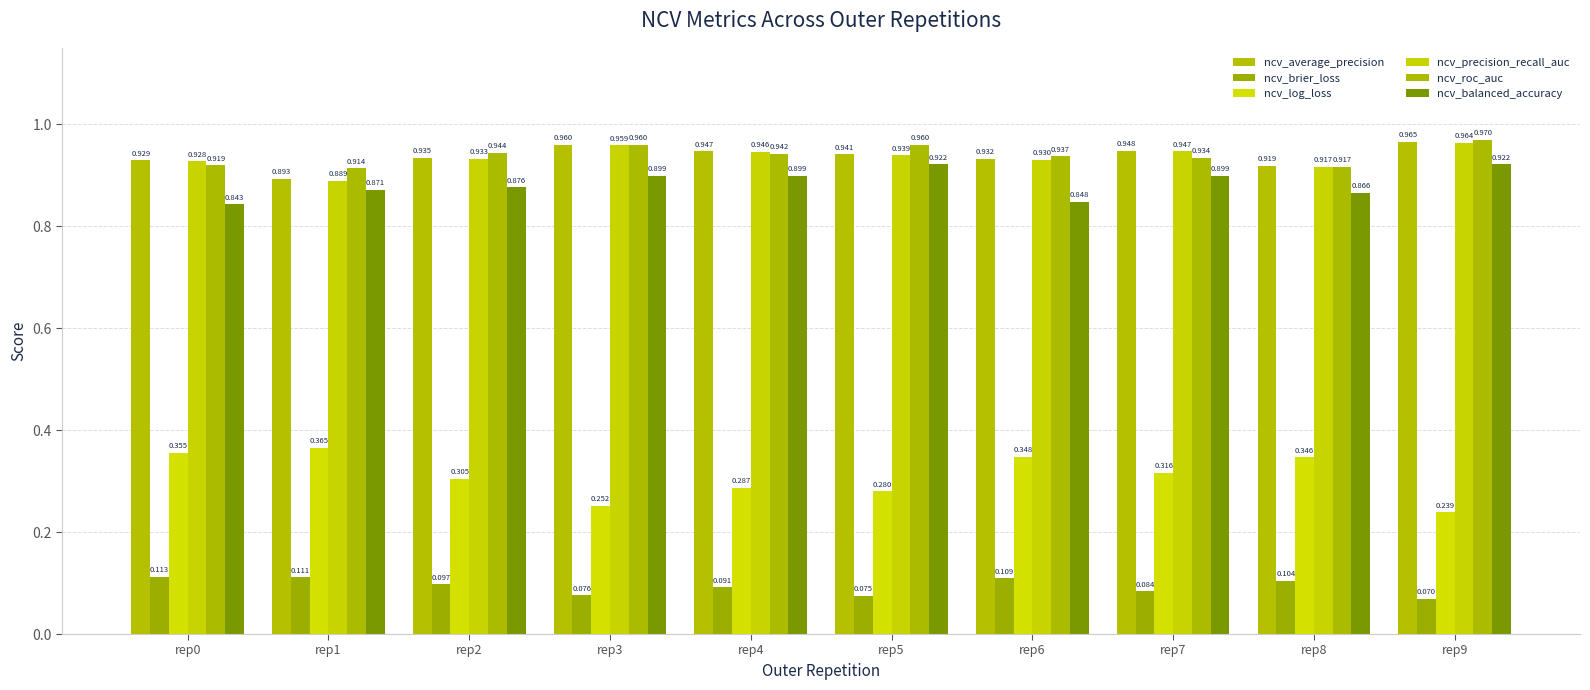

At rep8, list the series in order from smallest to largest.

ncv_brier_loss, ncv_log_loss, ncv_balanced_accuracy, ncv_roc_auc, ncv_precision_recall_auc, ncv_average_precision